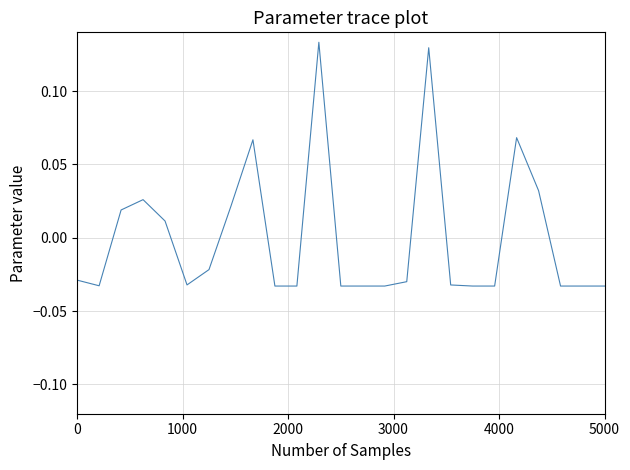

At which label is the value closest to 0?

4000